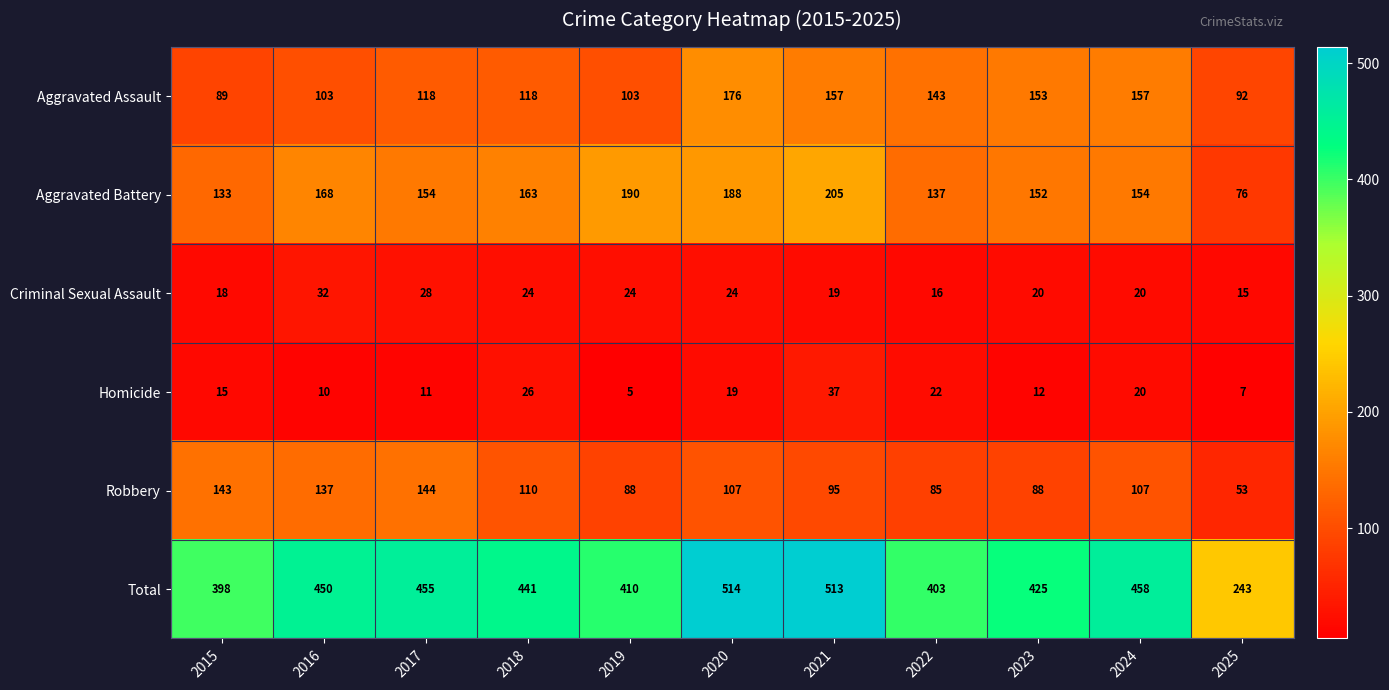

Rank the series at 2018 from highest to lowest value.

Total, Aggravated Battery, Aggravated Assault, Robbery, Homicide, Criminal Sexual Assault